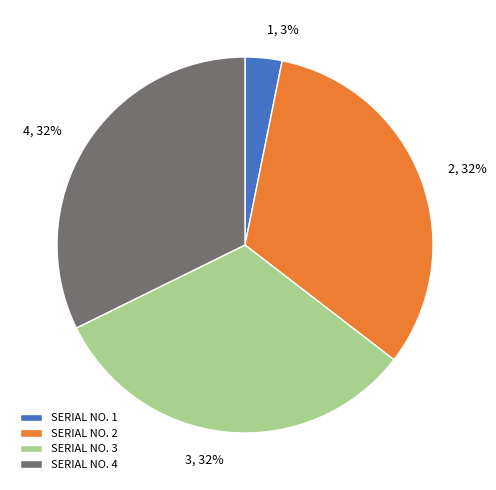

To the nearest percent, what portion does SERIAL NO. 2 represent?

32%